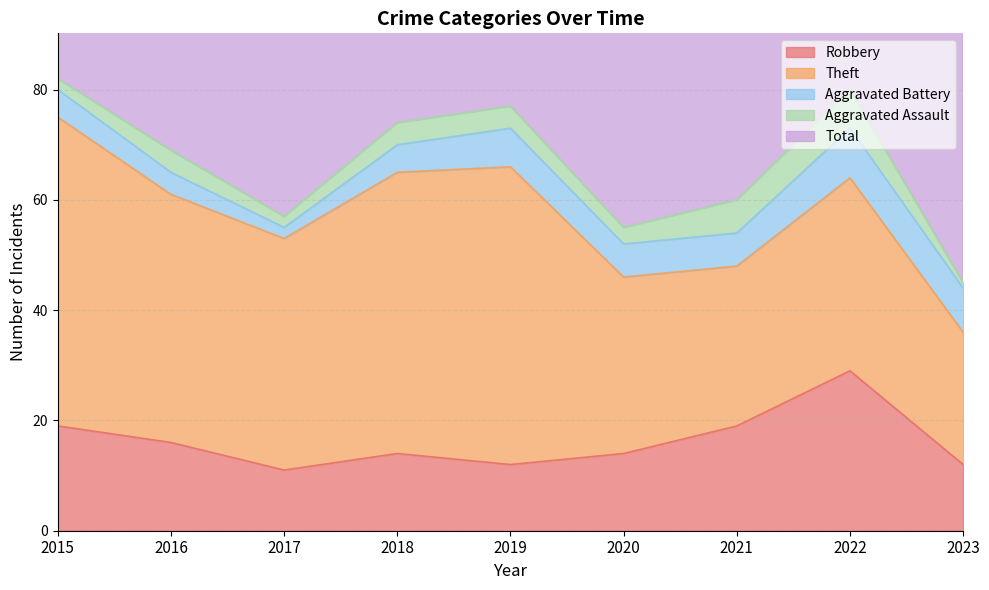

How many interior local valleys does the Robbery series have?

2